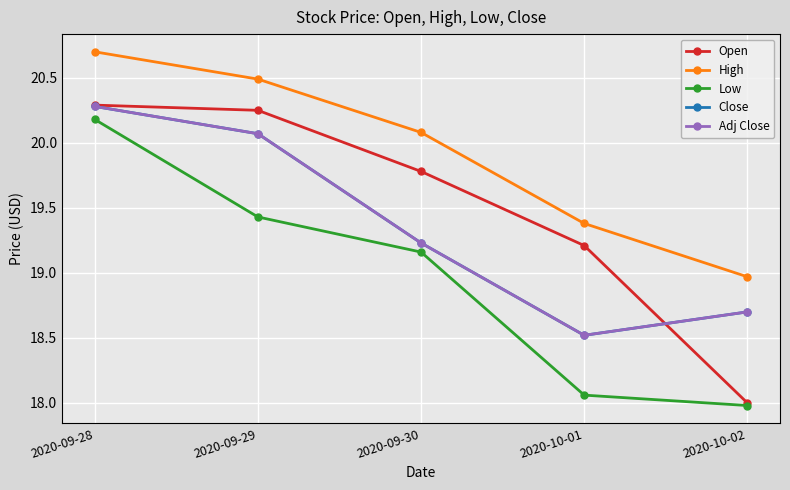

True or false: Open has more than 1 points higher than both neighbors.

False